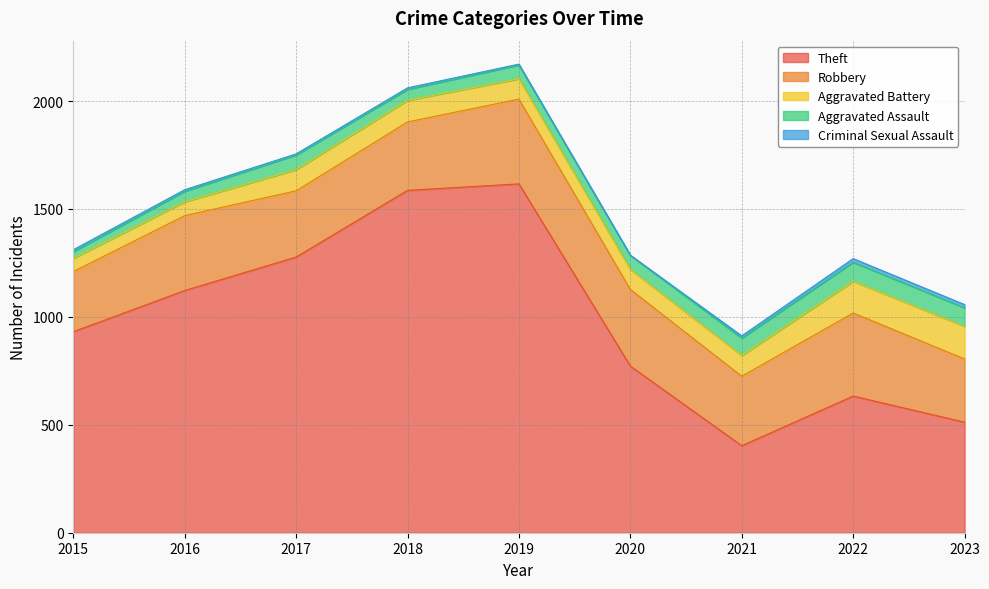

Which label corresponds to the largest value in the chart?

2019